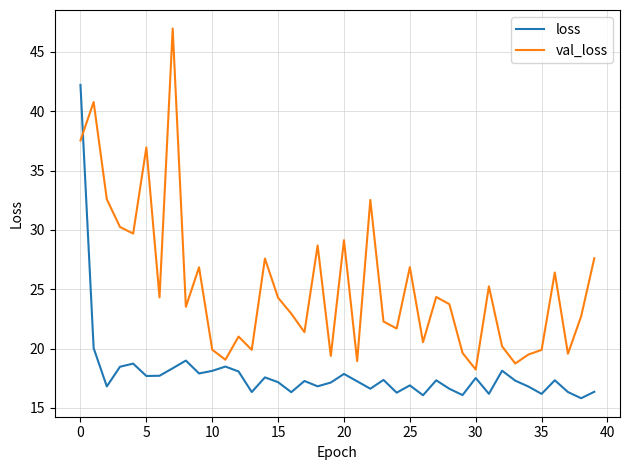

Rank the series by their average value, from highest to lowest.

val_loss, loss